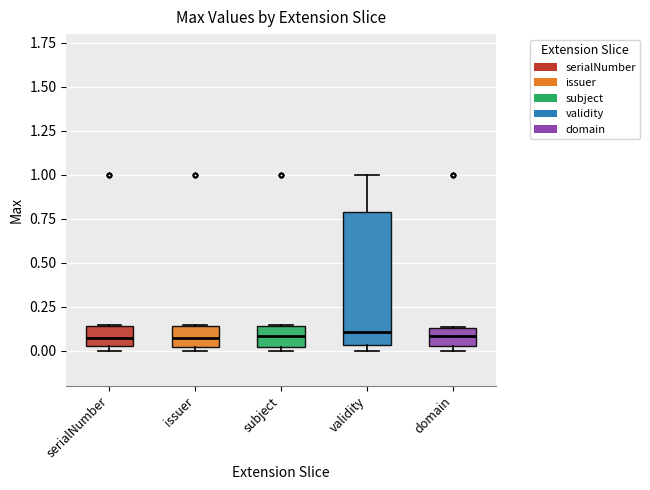

Reading left to right, read every box against the y-axis: the position of its median line, the range the box covers, and the ends of its whiskers. The values are not printed on the chart, so give them approximately, as read against the axis.

serialNumber: median 0.05, box 0.00 to 0.15, whiskers 0.00 (just below the box's lower edge) to 0.15
issuer: median 0.05, box 0.00 to 0.15, whiskers 0.00 (just below the box's lower edge) to 0.15
subject: median 0.10, box 0.00 to 0.15, whiskers 0.00 (just below the box's lower edge) to 0.15
validity: median 0.10, box 0.05 to 0.80, whiskers 0.00 to 1.00
domain: median 0.10, box 0.05 to 0.15, whiskers 0.00 to 0.15